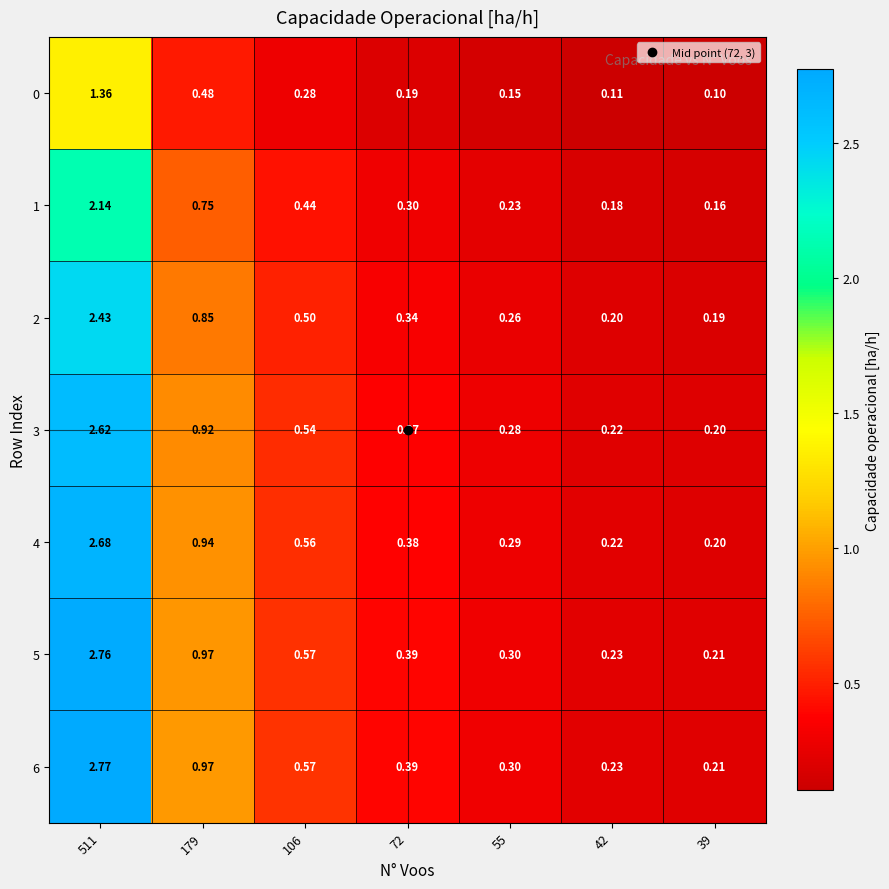

Reading left to right, what are all the values shown in this chart?

0: 511=1.4	179=0.5	106=0.3	72=0.2	55=0.1	42=0.1	39=0.1
1: 511=2.1	179=0.8	106=0.4	72=0.3	55=0.2	42=0.2	39=0.2
2: 511=2.4	179=0.8	106=0.5	72=0.3	55=0.3	42=0.2	39=0.2
3: 511=2.6	179=0.9	106=0.5	72=0.4	55=0.3	42=0.2	39=0.2
4: 511=2.7	179=0.9	106=0.6	72=0.4	55=0.3	42=0.2	39=0.2
5: 511=2.8	179=1.0	106=0.6	72=0.4	55=0.3	42=0.2	39=0.2
6: 511=2.8	179=1.0	106=0.6	72=0.4	55=0.3	42=0.2	39=0.2